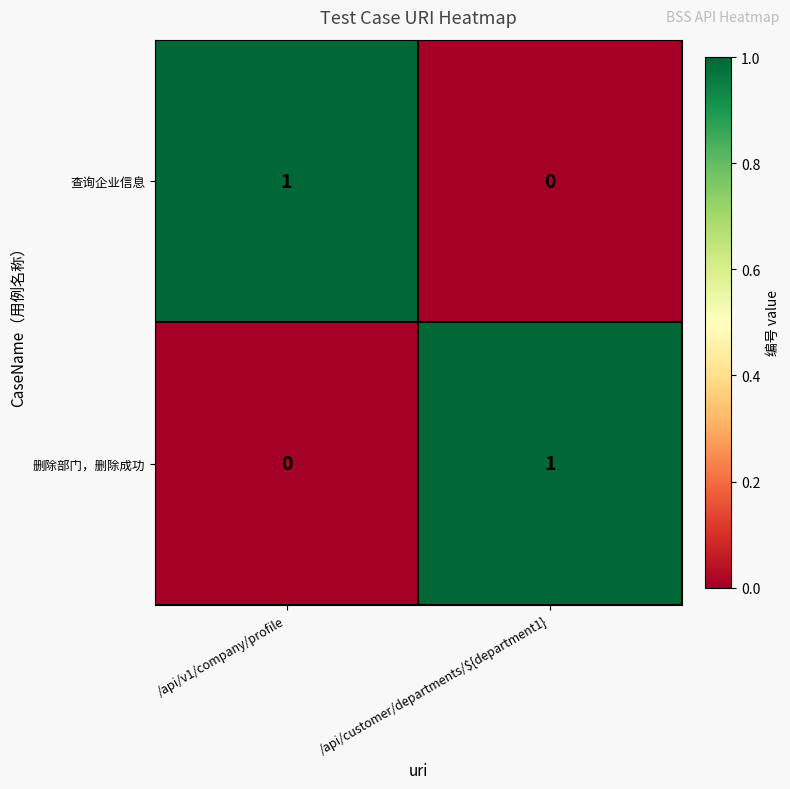

Is the value of 删除部门，删除成功 at /api/v1/company/profile greater than the value of 查询企业信息 at /api/v1/company/profile?

No